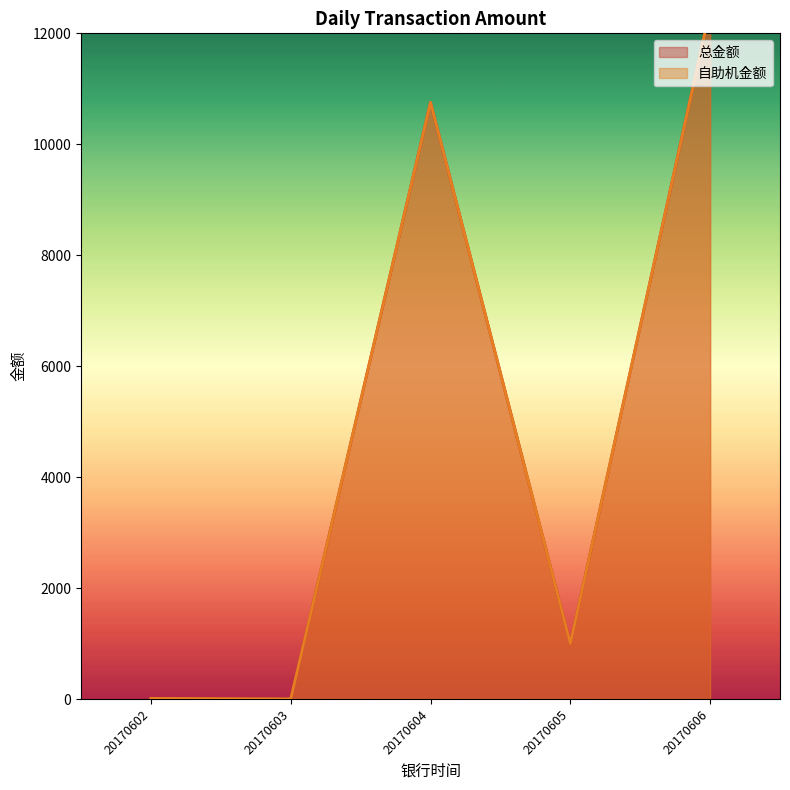

Which series changed the most between 20170602 and 20170604?

总金额